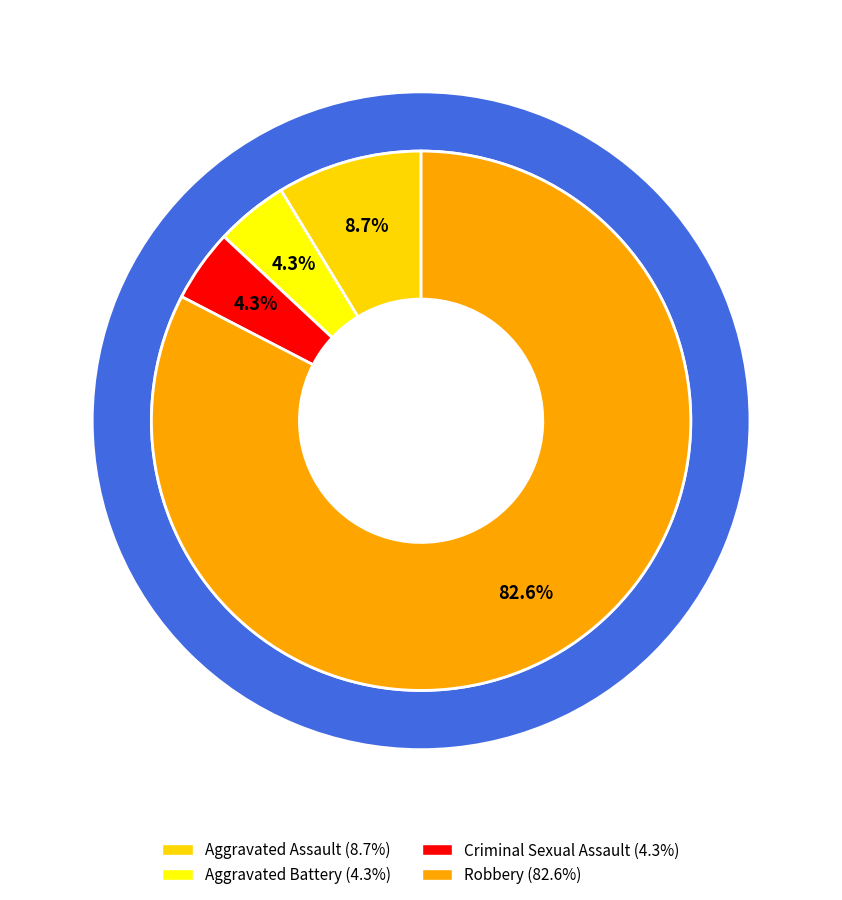

Rank the categories by value from highest to lowest.

Robbery, Aggravated Assault, Aggravated Battery, Criminal Sexual Assault